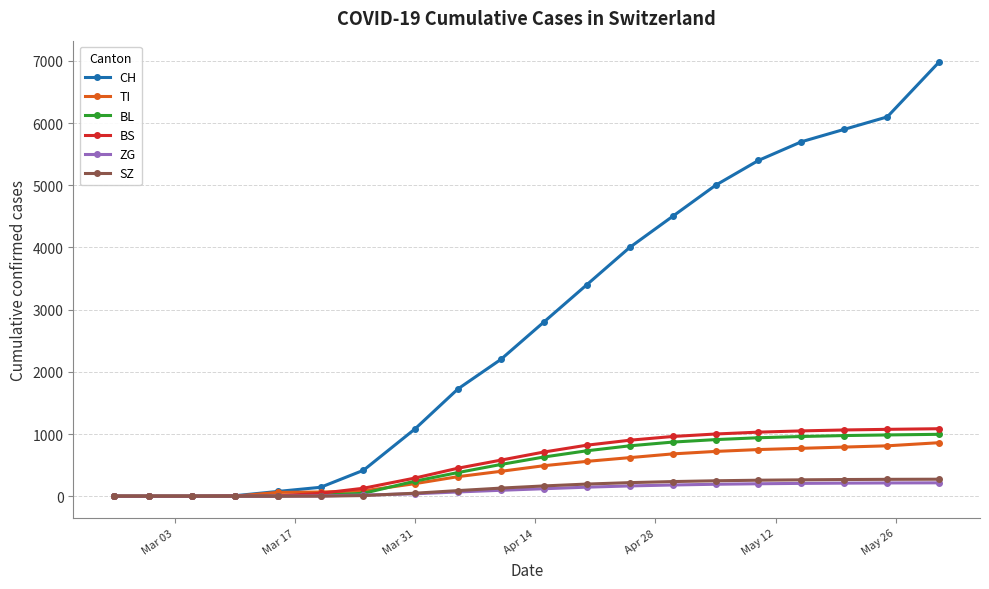

What is the greatest value displayed?

6977